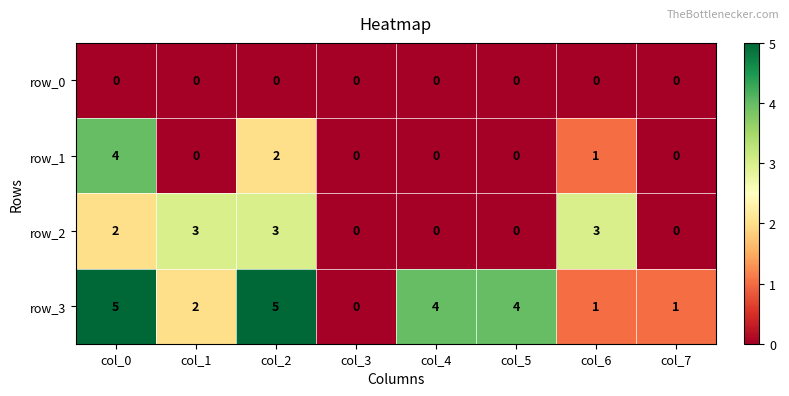

What is the difference between the highest and lowest values at col_2?

5